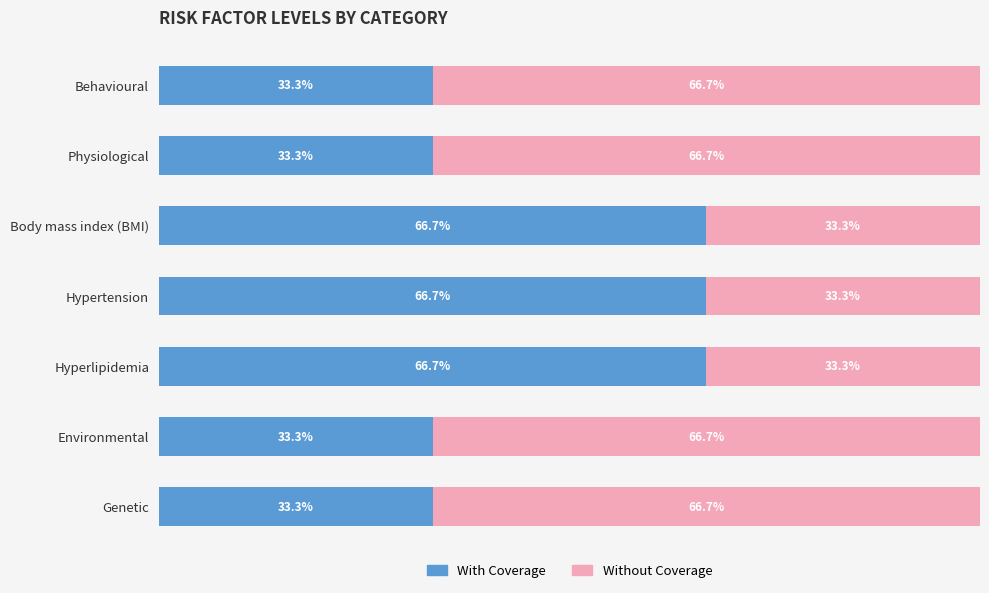

At which label is With Coverage closest to 49?

Behavioural